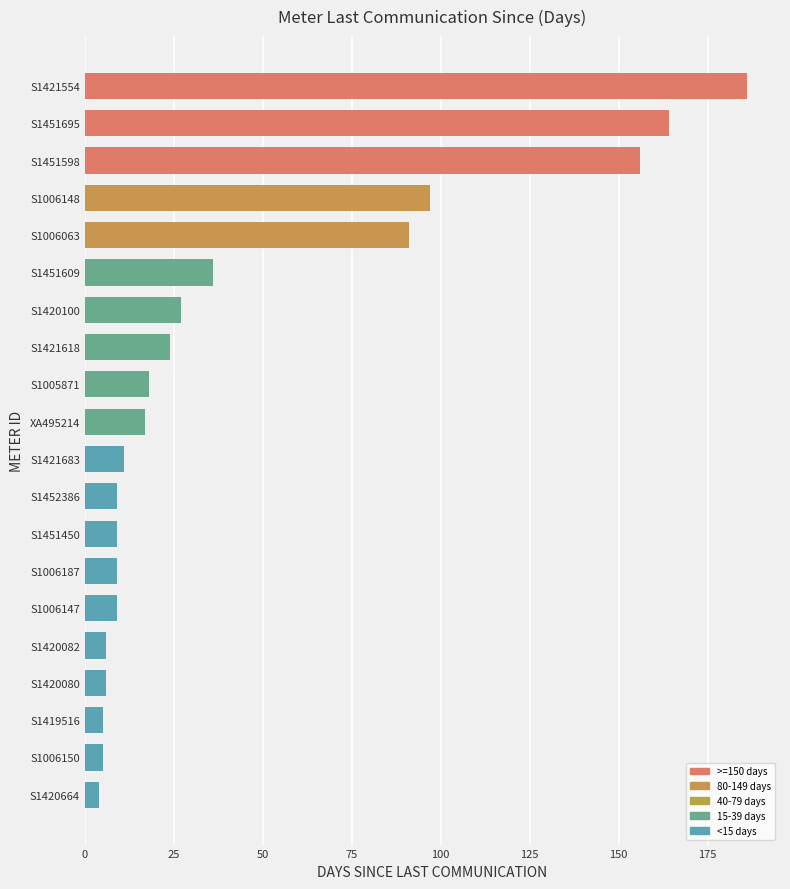

True or false: the data shows 97 at S1006148.

True